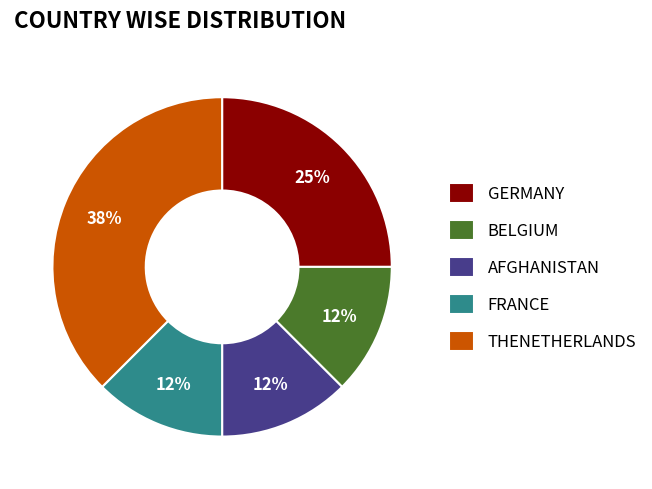

How many segments does this pie chart have?

5